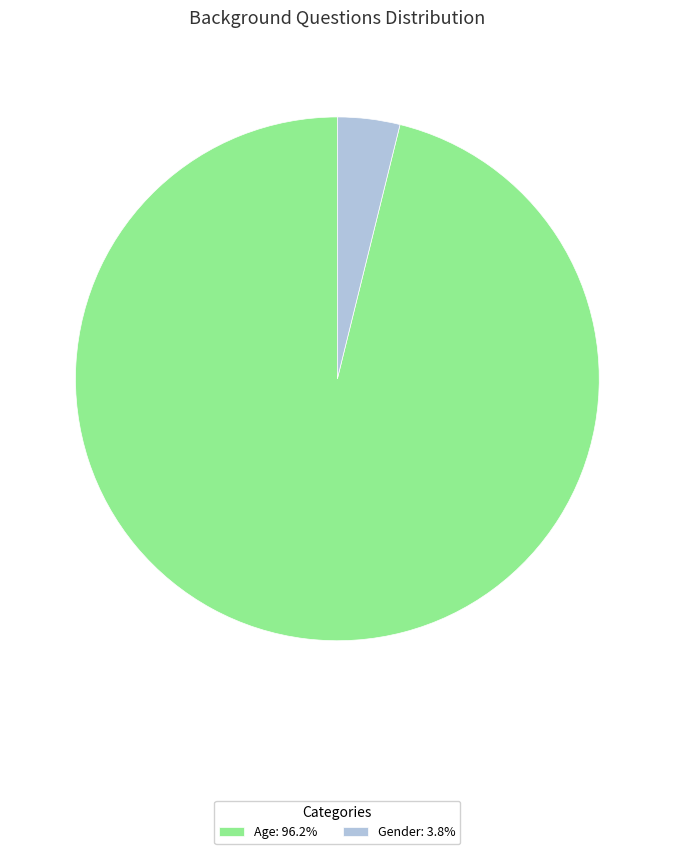

Which category has the biggest portion of the pie?

Age